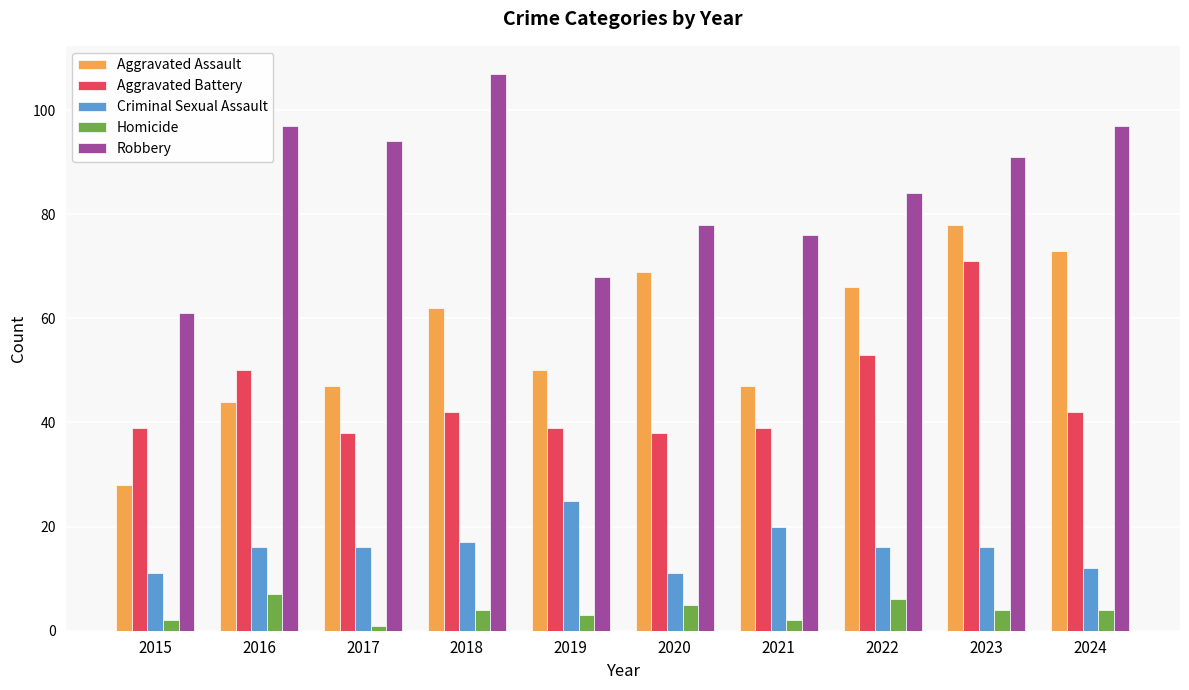

Between 2019 and 2024, which series saw the biggest shift?

Robbery